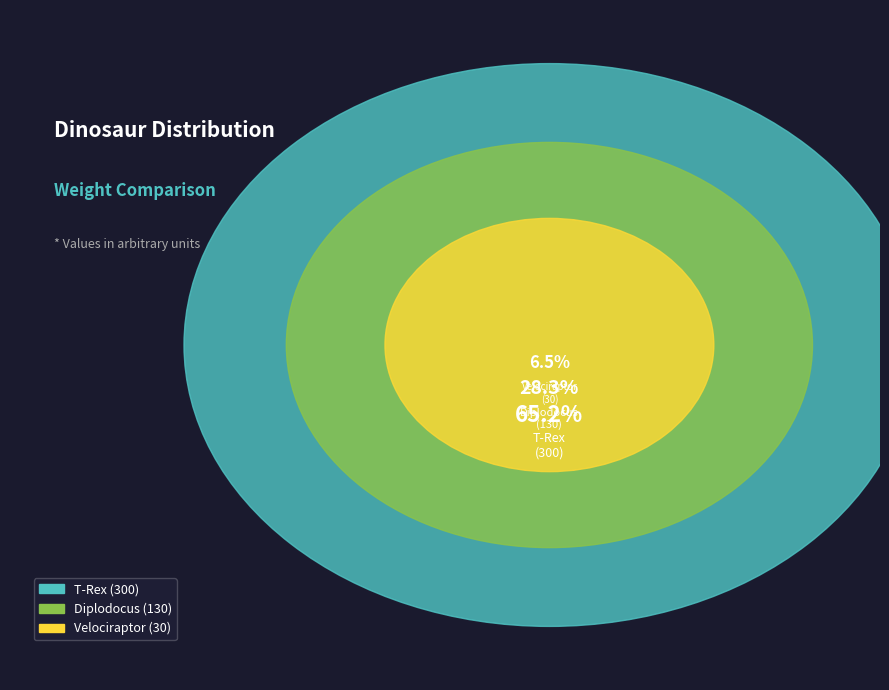

To the nearest percent, what is the combined percentage of Diplodocus and T-Rex?

93%